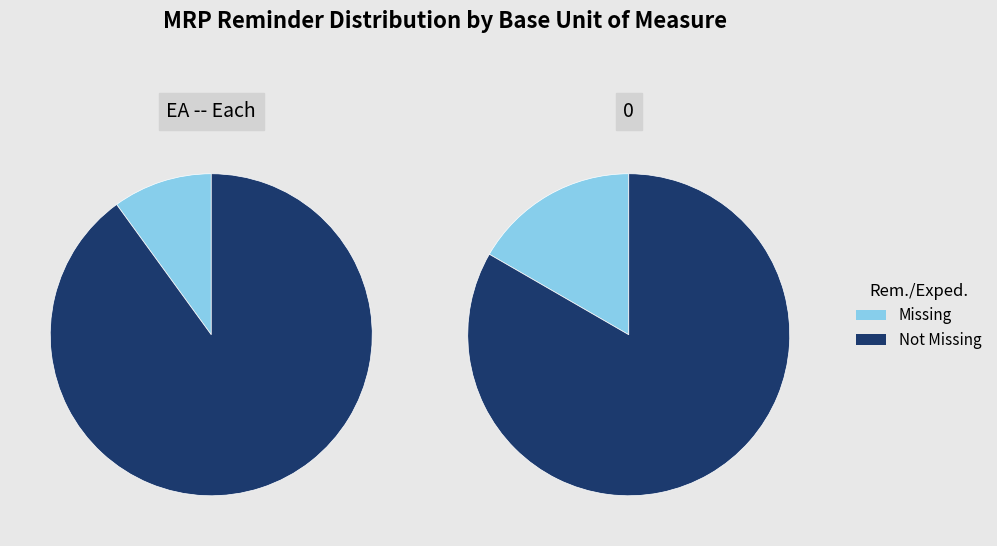

Combined, do EA -- Each and 0 account for over 50%?

Yes